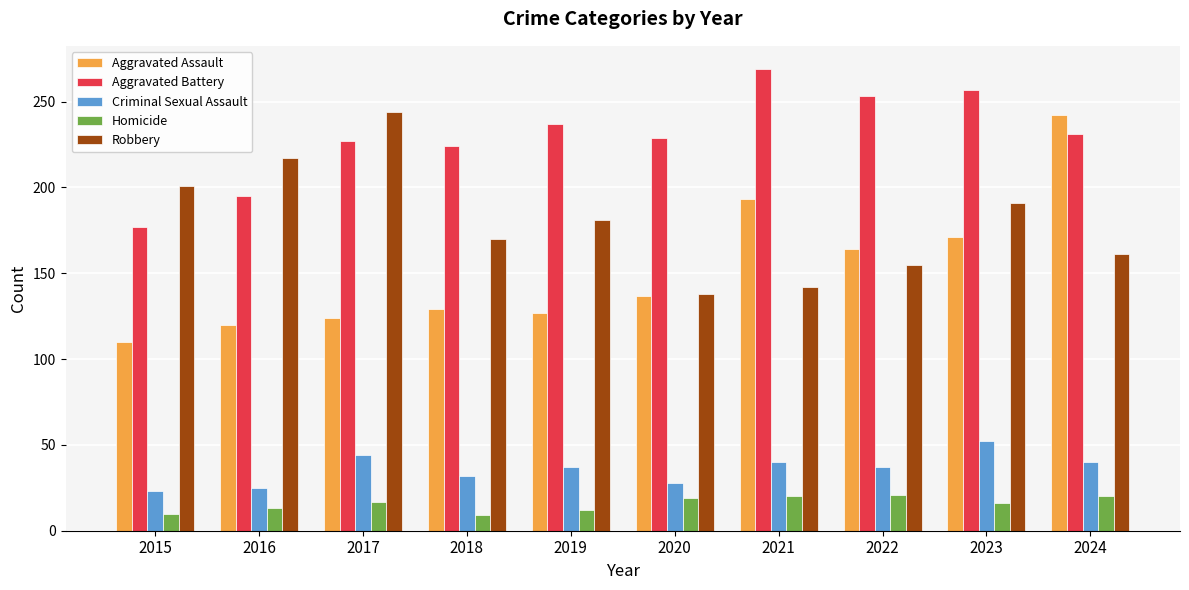

Which series has the largest total across all categories?

Aggravated Battery